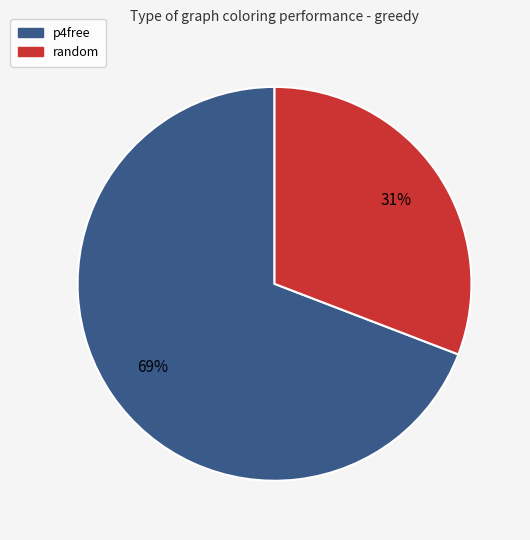

Rank the categories by value from lowest to highest.

random, p4free